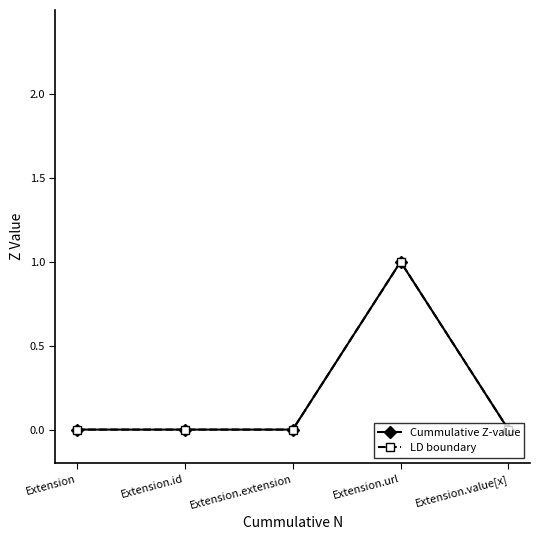

Does the chart have visible grid lines?

No